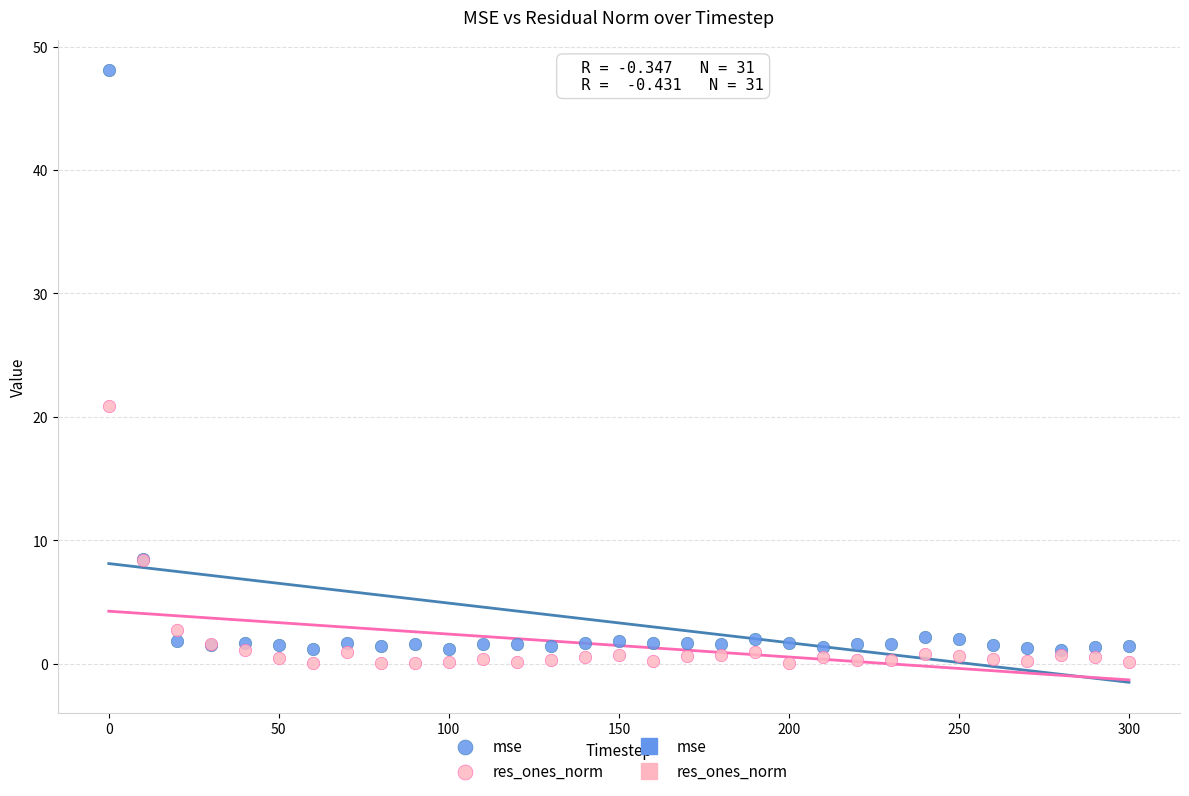

Across all series, what Y value is closest to 24?

20.9